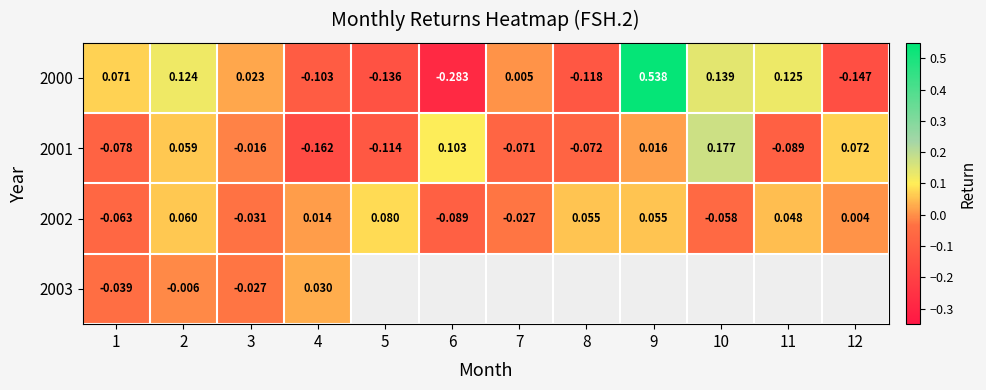

How many positive values does the 2000 series have?

7